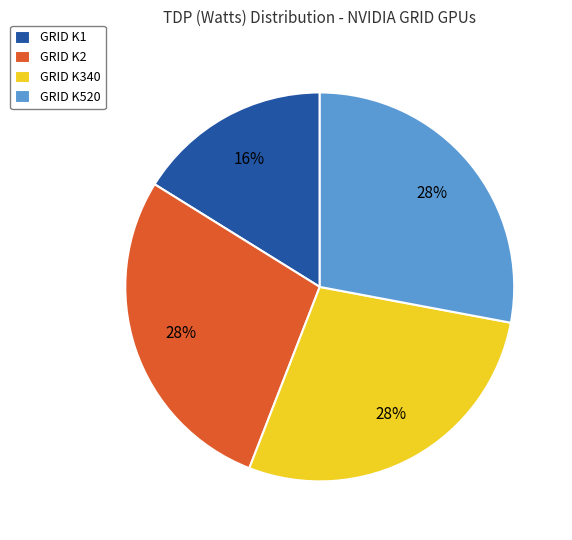

Is the sum of GRID K1 and GRID K520 greater than half?

No